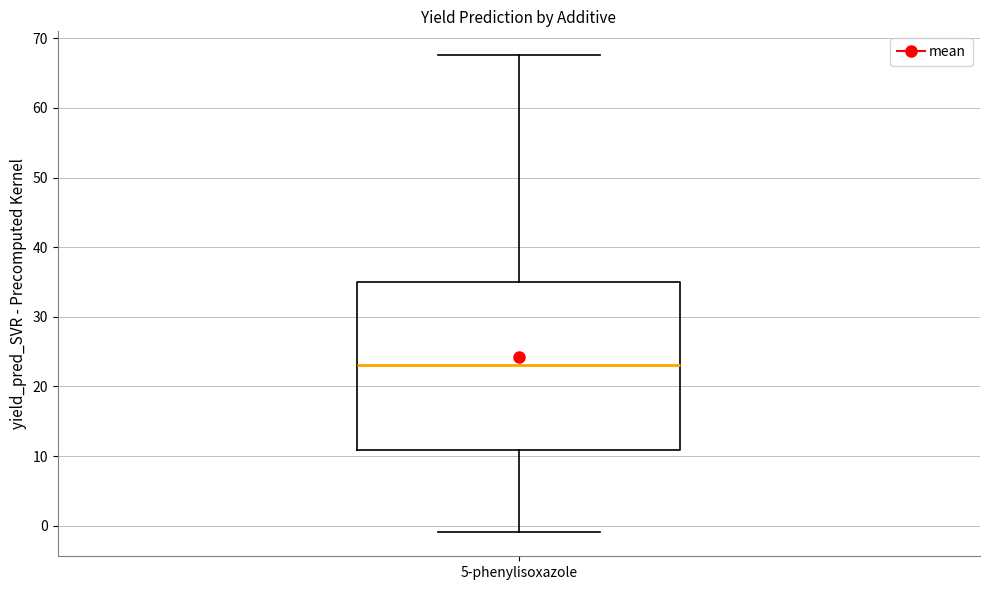

Where does the upper whisker of the box for 5-phenylisoxazole end on the y-axis? The values are not printed on the chart, so give them approximately, as read against the axis.

68